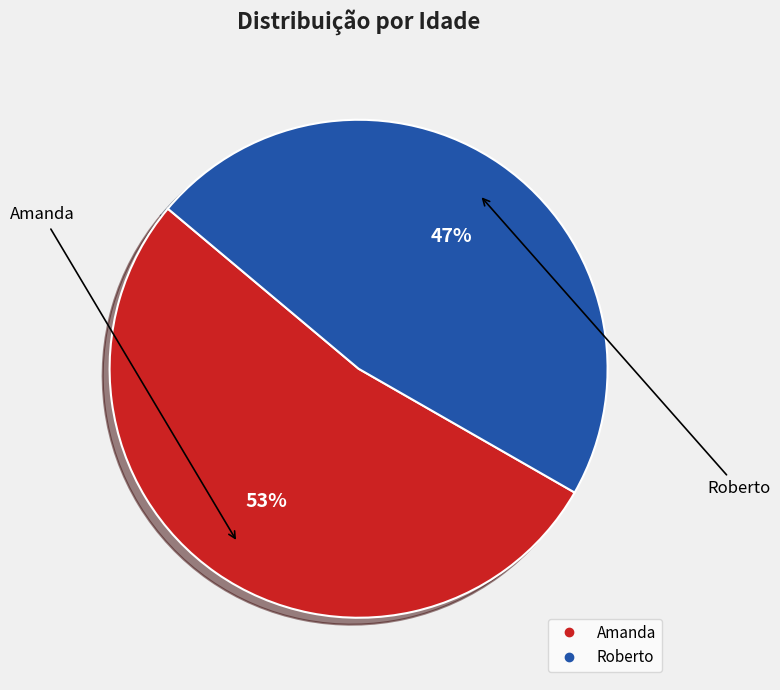

Which category has the biggest portion of the pie?

Amanda